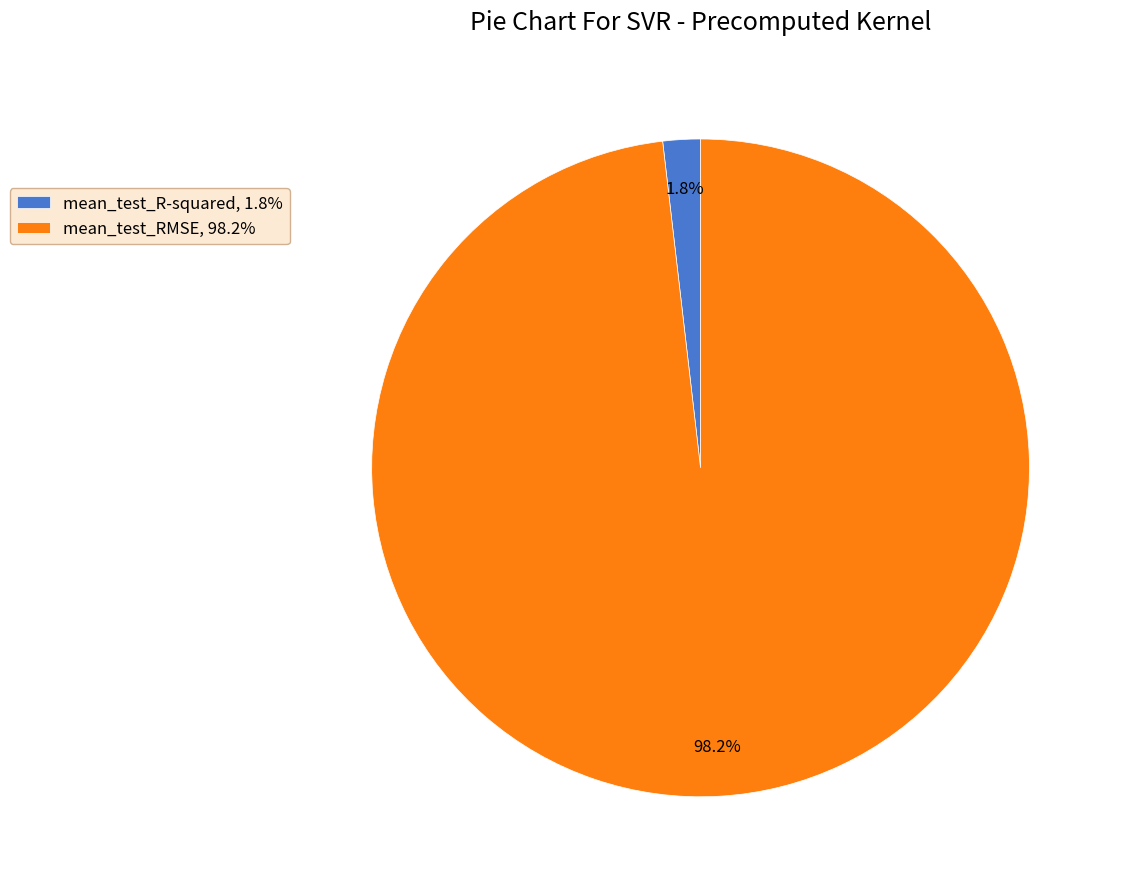

Combined, what portion of the pie is mean_test_RMSE and mean_test_R-squared?

100.0%